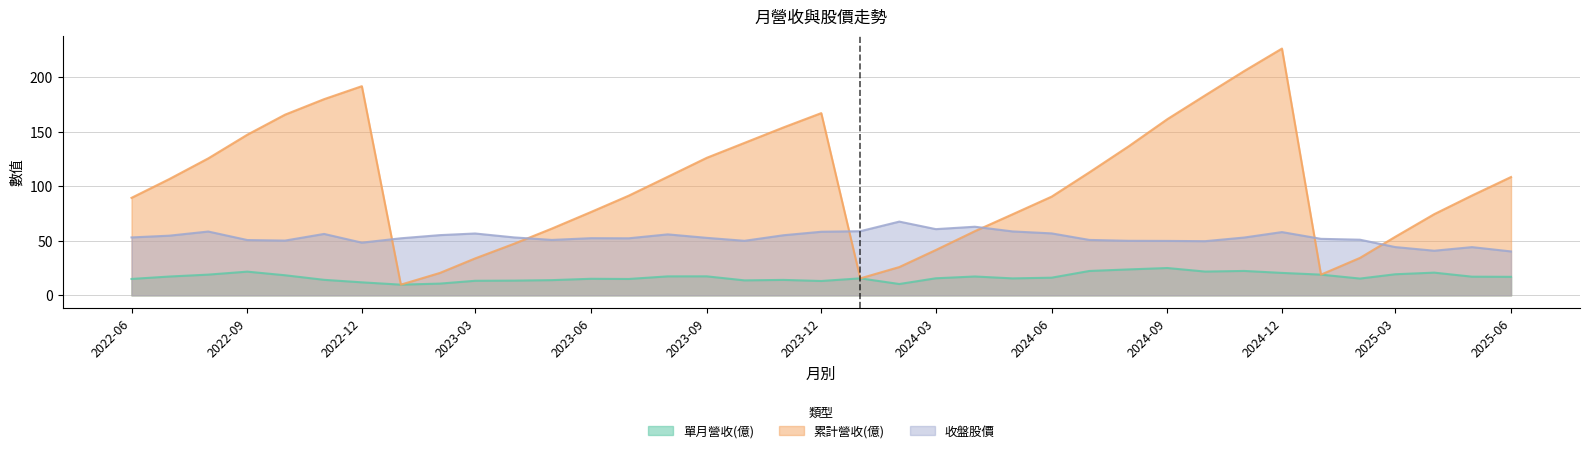

True or false: 累計營收(億) and 單月營收(億) cross at least once.

False